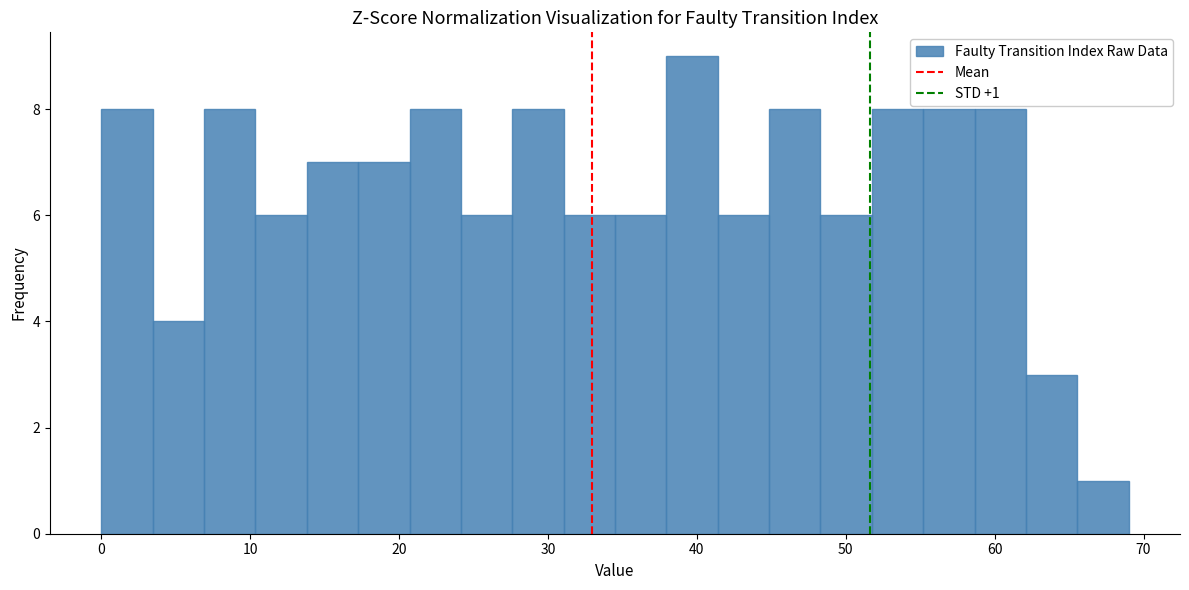

Around what value on the x-axis is the tallest bar? Give the approximate position of its centre, as read against the axis.

40